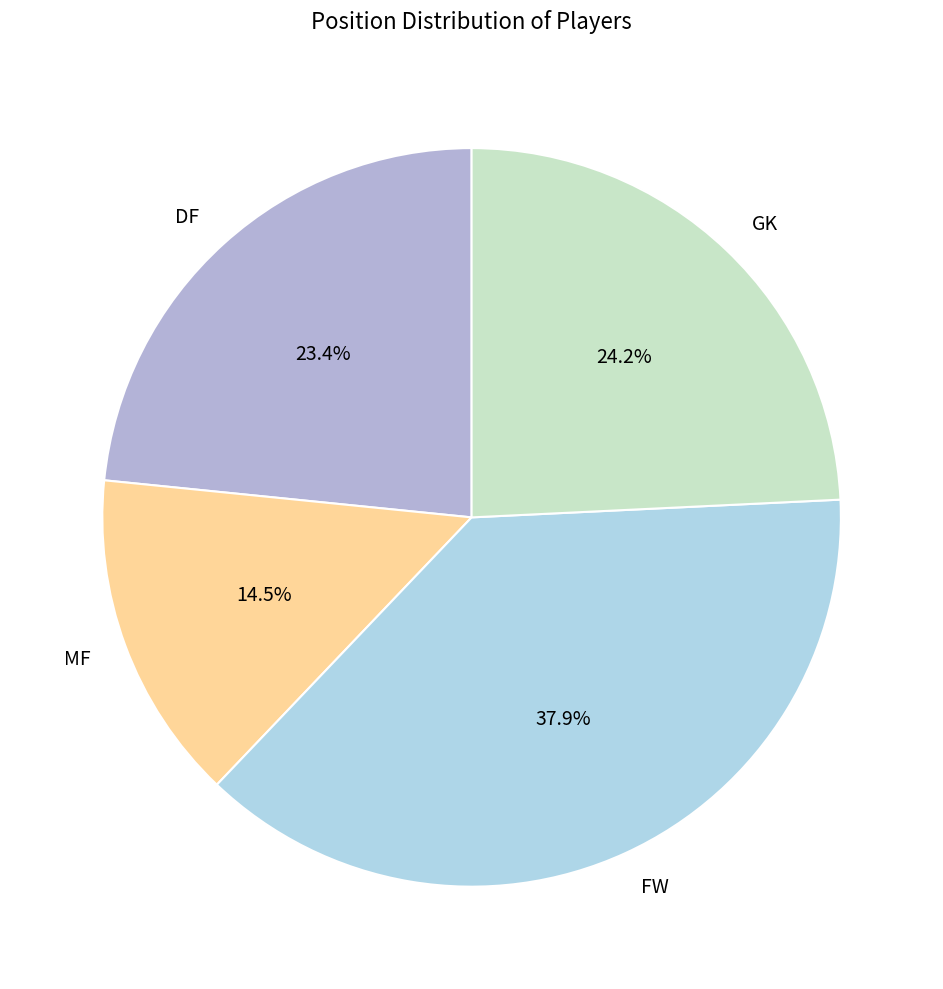

True or false: DF accounts for 33% of the total.

False